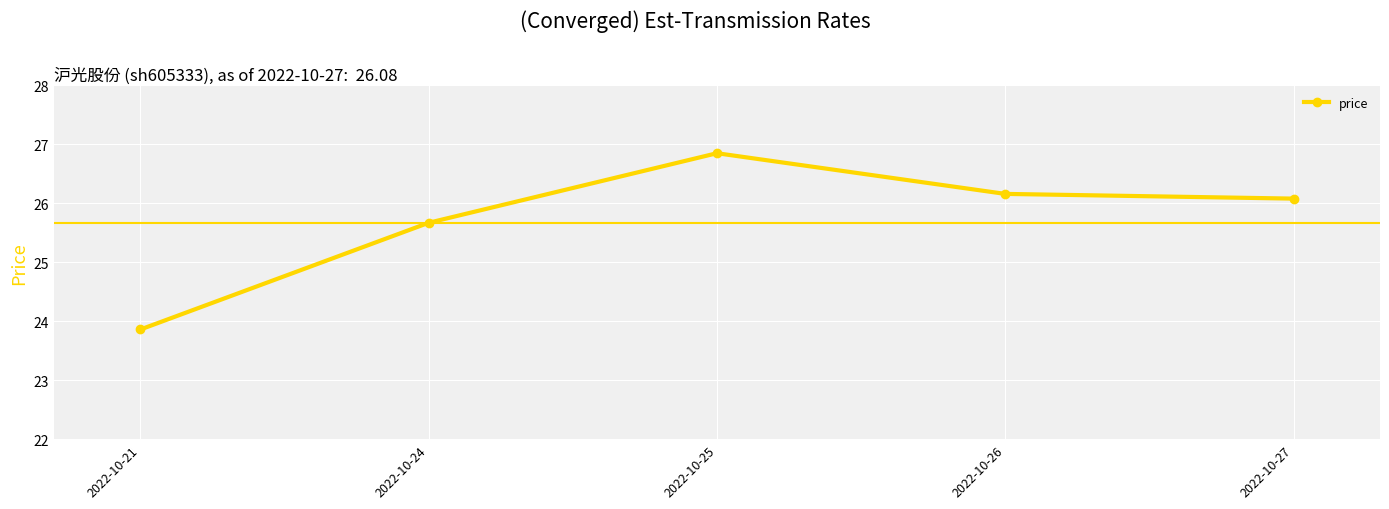

What is the difference between the second highest and second lowest values?

0.5